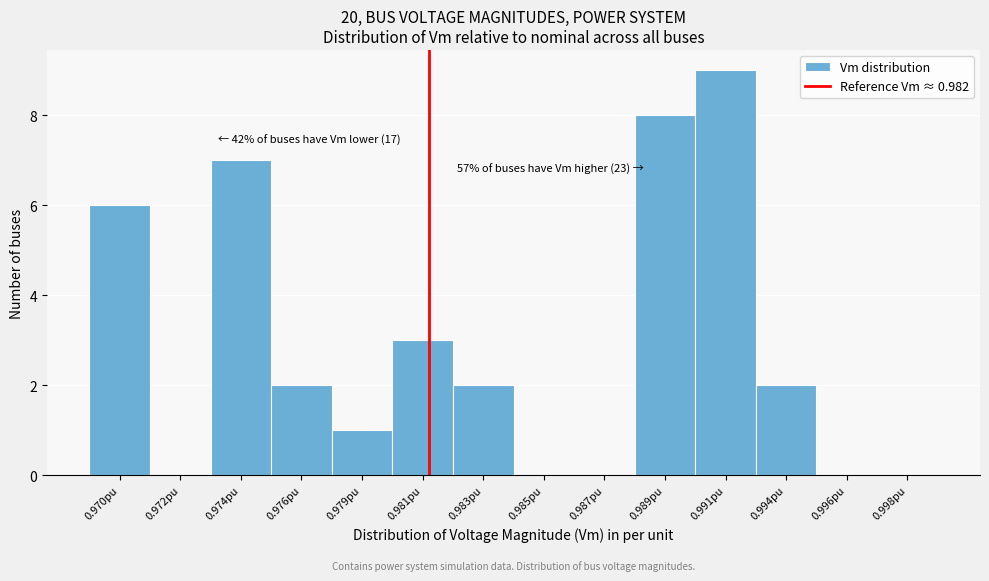

Reading left to right, extract all data points from this chart.

0.970pu=6	0.972pu=0	0.974pu=7	0.976pu=2	0.979pu=1	0.981pu=3	0.983pu=2	0.985pu=0	0.987pu=0	0.989pu=8	0.991pu=9	0.994pu=2	0.996pu=0	0.998pu=0